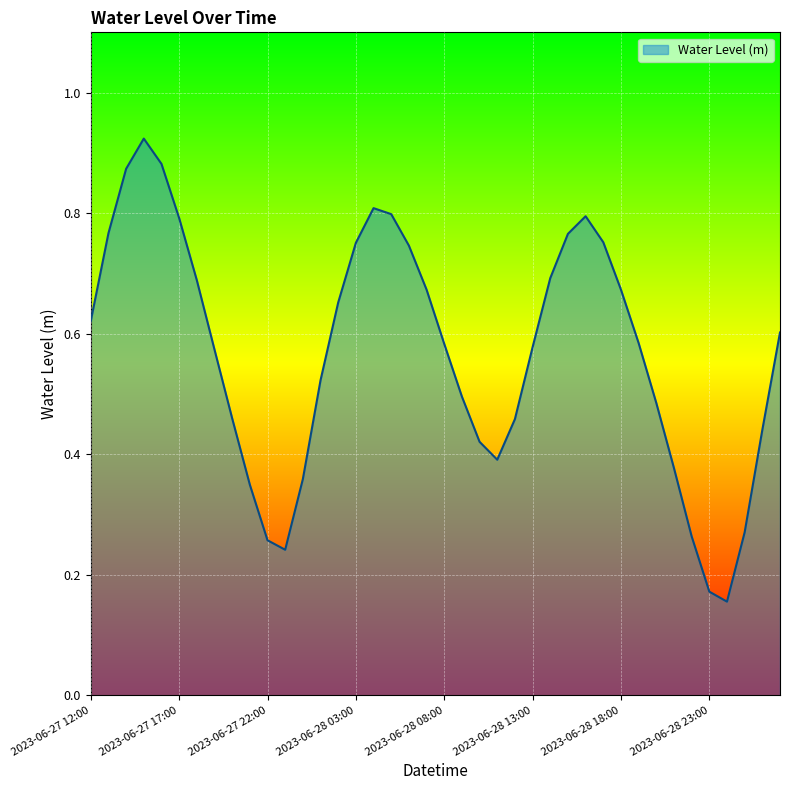

Reading left to right, transcribe all the data shown in this chart.

2023-06-27 12:00=0.6	2023-06-27 13:00=0.8	2023-06-27 14:00=0.9	2023-06-27 15:00=0.9	2023-06-27 16:00=0.9	2023-06-27 17:00=0.8	2023-06-27 18:00=0.7	2023-06-27 19:00=0.6	2023-06-27 20:00=0.5	2023-06-27 21:00=0.3	2023-06-27 22:00=0.3	2023-06-27 23:00=0.2	2023-06-28 00:00=0.4	2023-06-28 01:00=0.5	2023-06-28 02:00=0.7	2023-06-28 03:00=0.8	2023-06-28 04:00=0.8	2023-06-28 05:00=0.8	2023-06-28 06:00=0.7	2023-06-28 07:00=0.7	2023-06-28 08:00=0.6	2023-06-28 09:00=0.5	2023-06-28 10:00=0.4	2023-06-28 11:00=0.4	2023-06-28 12:00=0.5	2023-06-28 13:00=0.6	2023-06-28 14:00=0.7	2023-06-28 15:00=0.8	2023-06-28 16:00=0.8	2023-06-28 17:00=0.8	2023-06-28 18:00=0.7	2023-06-28 19:00=0.6	2023-06-28 20:00=0.5	2023-06-28 21:00=0.4	2023-06-28 22:00=0.3	2023-06-28 23:00=0.2	2023-06-29 00:00=0.2	2023-06-29 01:00=0.3	2023-06-29 02:00=0.4	2023-06-29 03:00=0.6